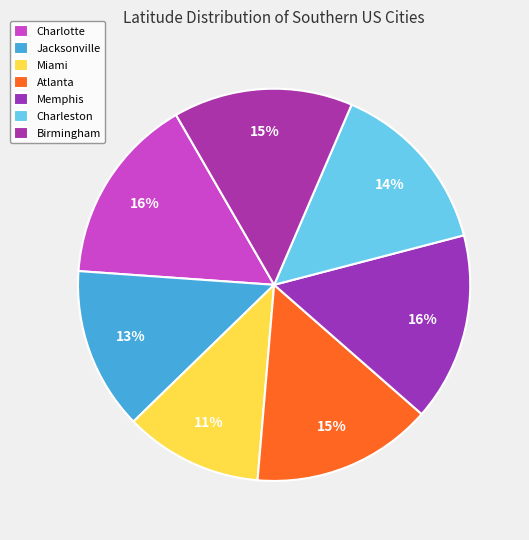

Does any single category account for the majority?

No